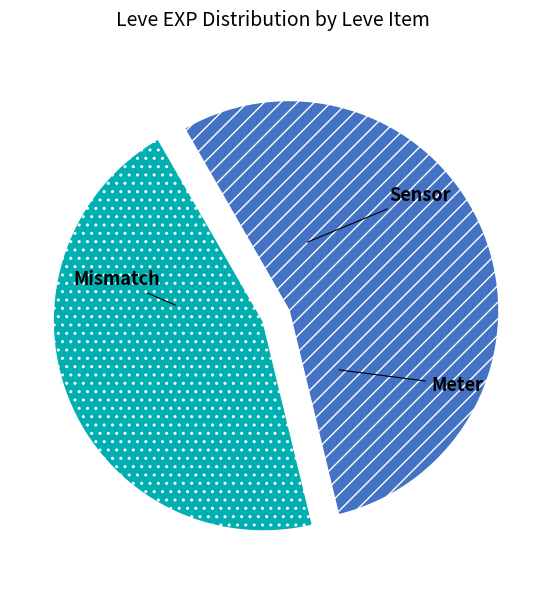

Is there a majority slice in this chart?

Yes